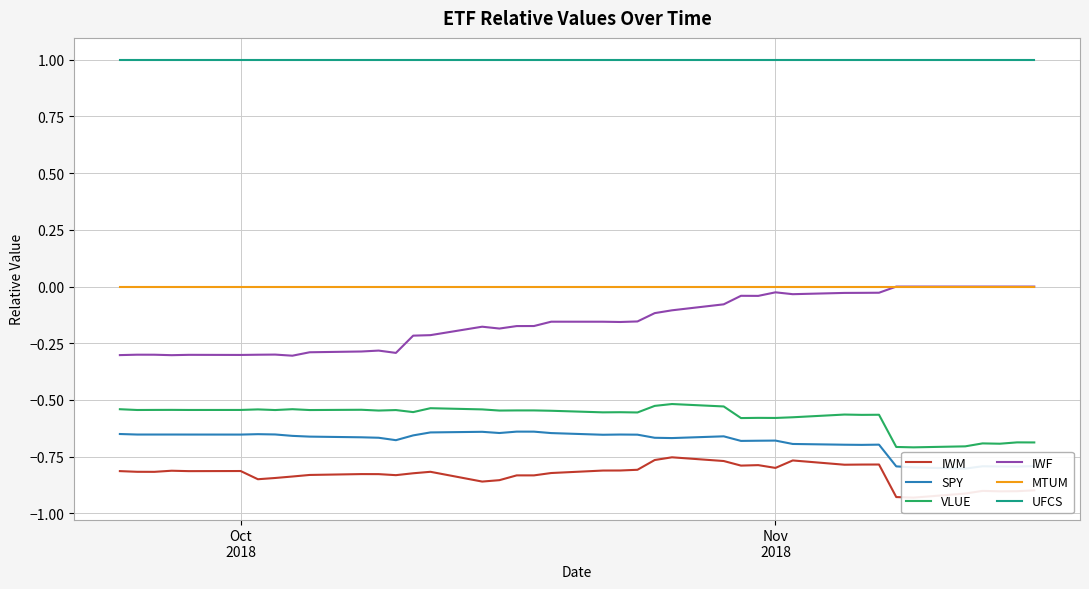

Which series has the largest total across all categories?

UFCS